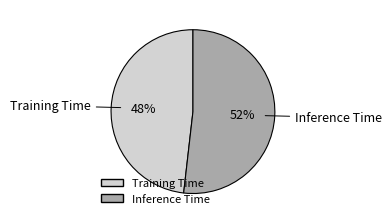

How many slices are in this pie chart?

2